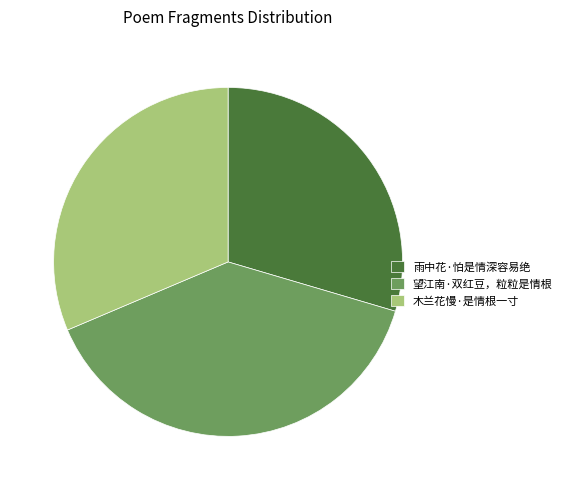

Is the sum of 望江南·双红豆，粒粒是情根 and 木兰花慢·是情根一寸 greater than half?

Yes